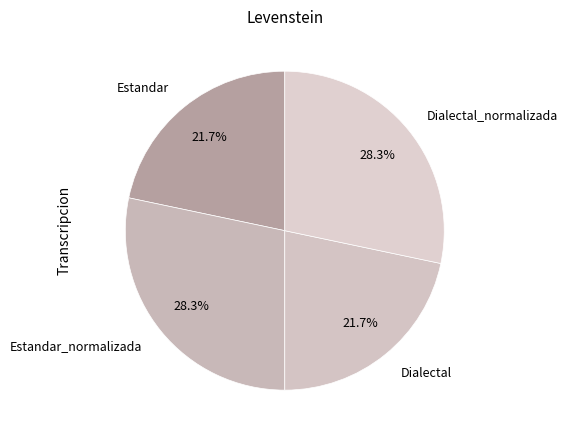

The Estandar slice represents 17% of the pie. True or false?

False